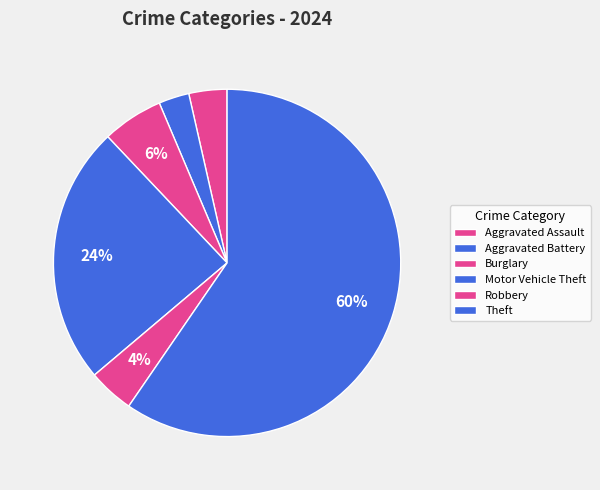

Approximately how many times larger is the value at Robbery compared to Motor Vehicle Theft?

0.2